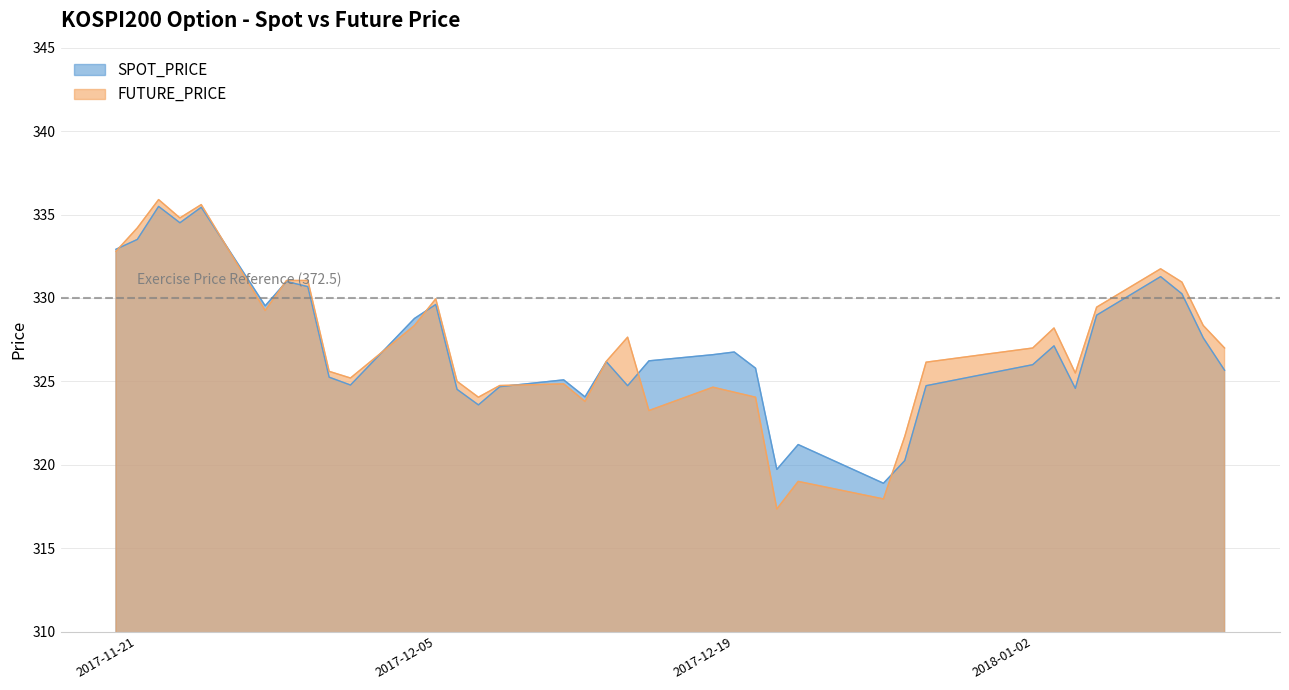

How many interior local peaks does the SPOT_PRICE series have?

10